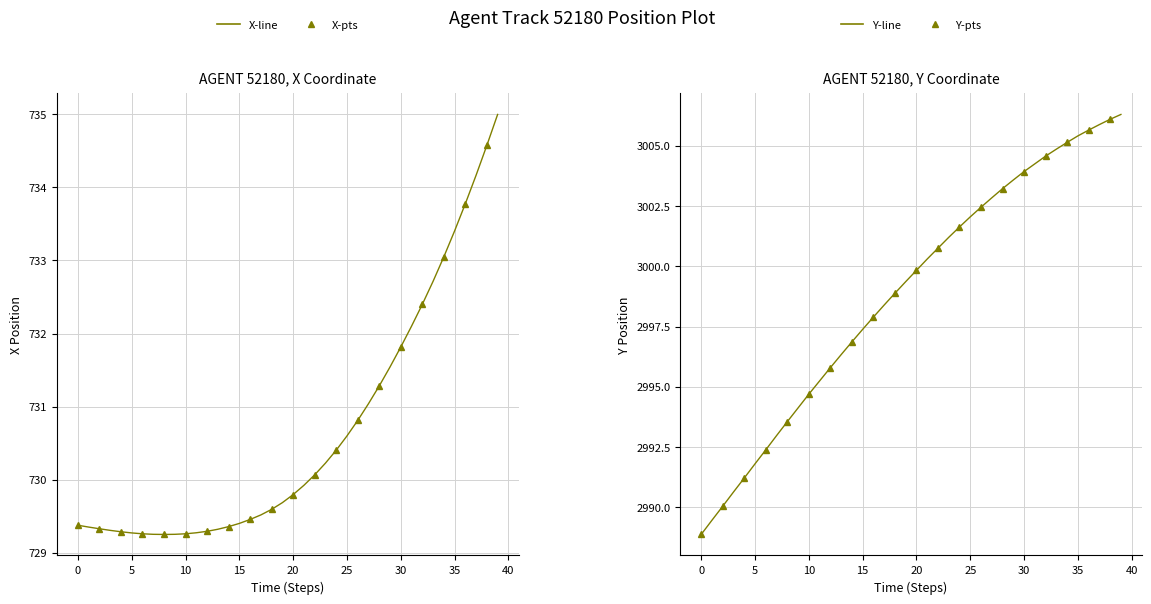

Reading left to right, extract all data points from this chart.

X: 729.4	729.4	729.3	729.3	729.3	729.3	729.3	729.3	729.3	729.3	729.3	729.3	729.3	729.3	729.4	729.4	729.5	729.5	729.6	729.7	729.8	729.9	730.1	730.2	730.4	730.6	730.8	731.0	731.3	731.5	731.8	732.1	732.4	732.7	733.0	733.4	733.8	734.2	734.6	735.0
Y: 2988.9	2989.5	2990.0	2990.6	2991.2	2991.8	2992.4	2993.0	2993.6	2994.1	2994.7	2995.2	2995.8	2996.3	2996.9	2997.4	2997.9	2998.4	2998.9	2999.4	2999.8	3000.3	3000.8	3001.2	3001.6	3002.1	3002.4	3002.8	3003.2	3003.6	3003.9	3004.2	3004.6	3004.9	3005.1	3005.4	3005.7	3005.9	3006.1	3006.3